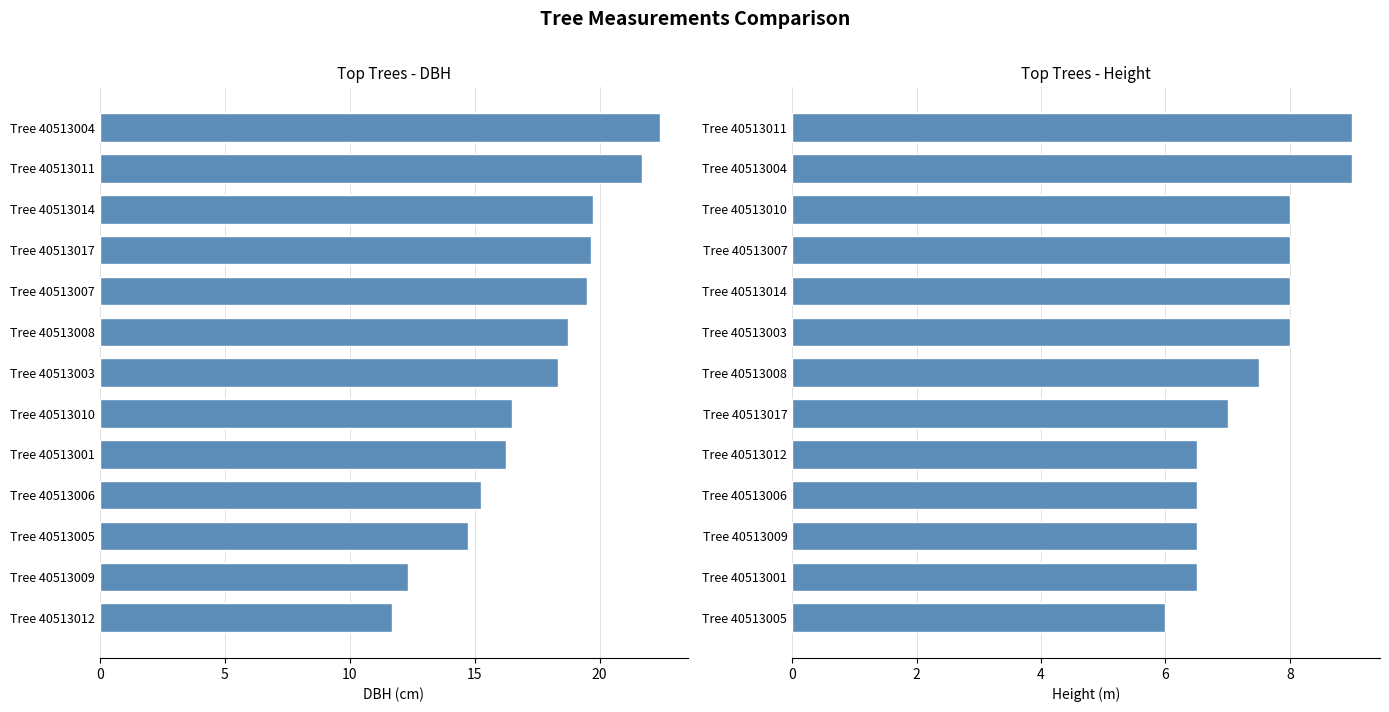

What is the difference between the highest and lowest values at 10?

11.8